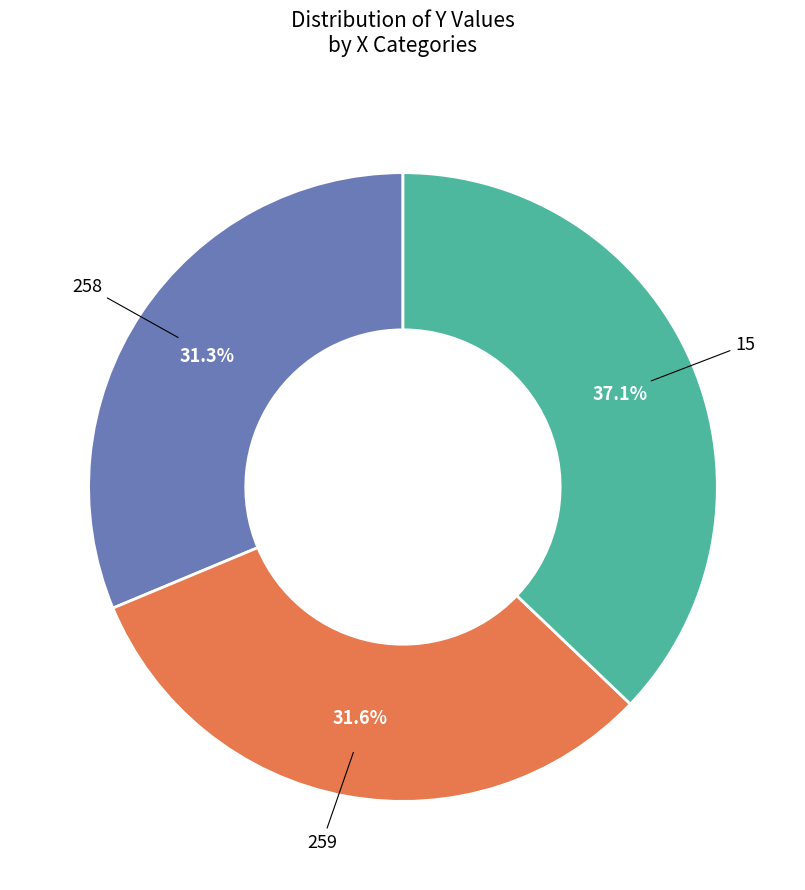

How many segments does this pie chart have?

3